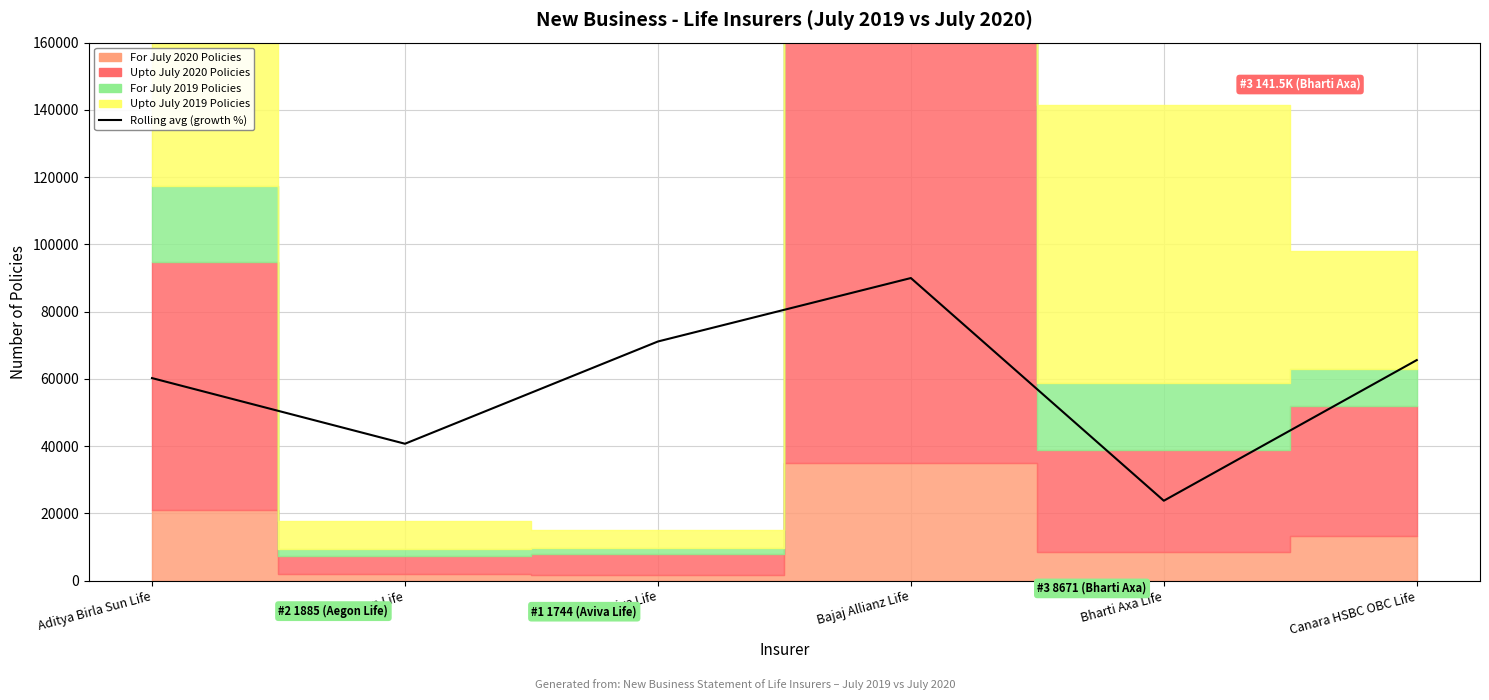

What is the difference between the maximum and second lowest values?

49270.7